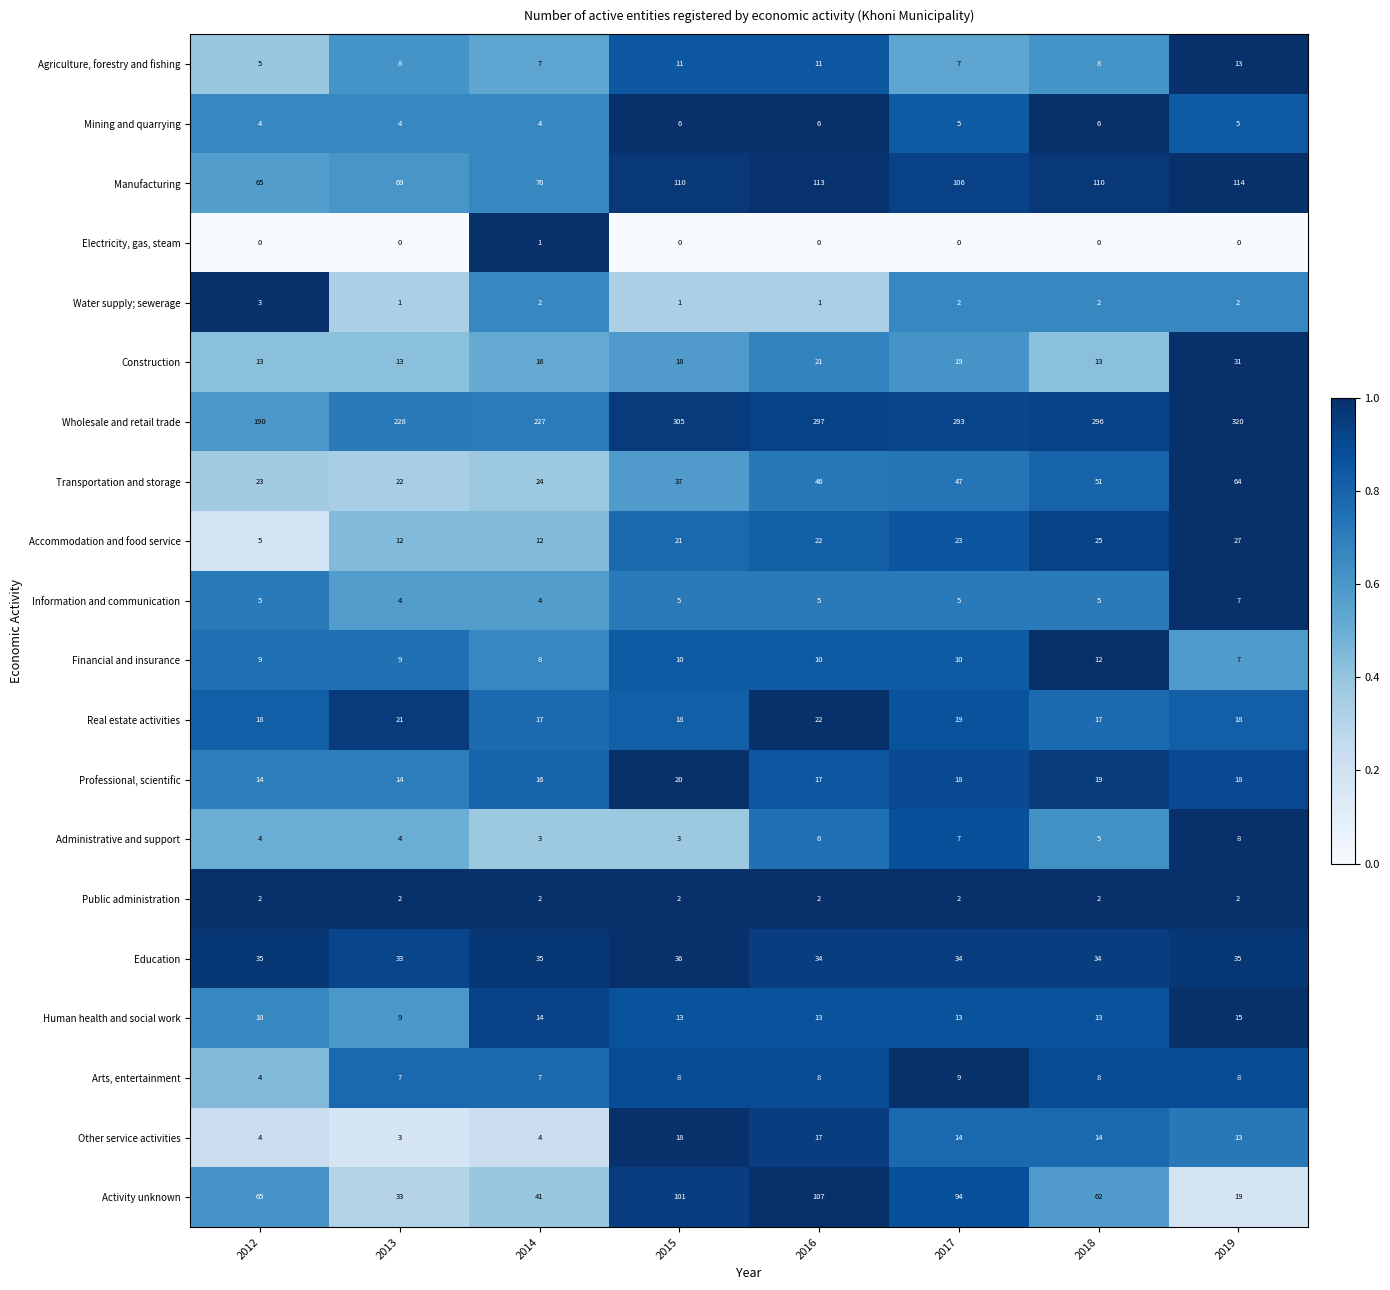

The value of Activity unknown at 2014 is 41. True or false?

True